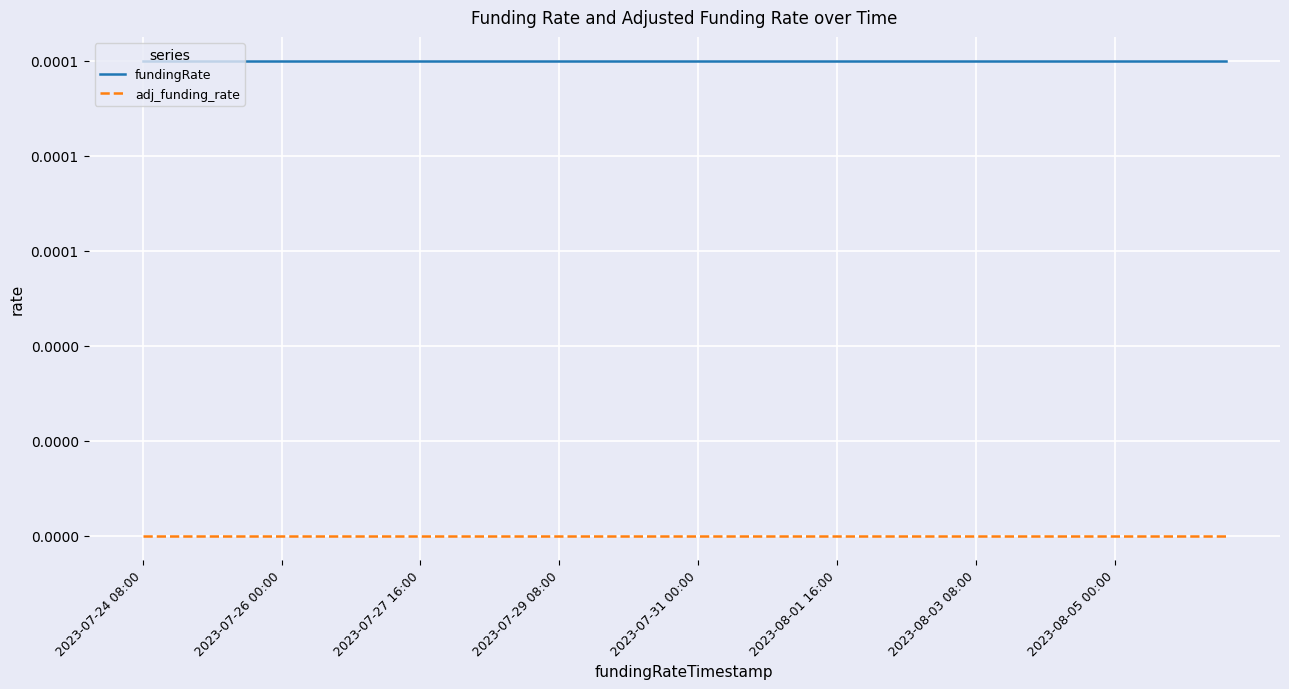

What are all the series names shown in the legend?

fundingRate, adj_funding_rate